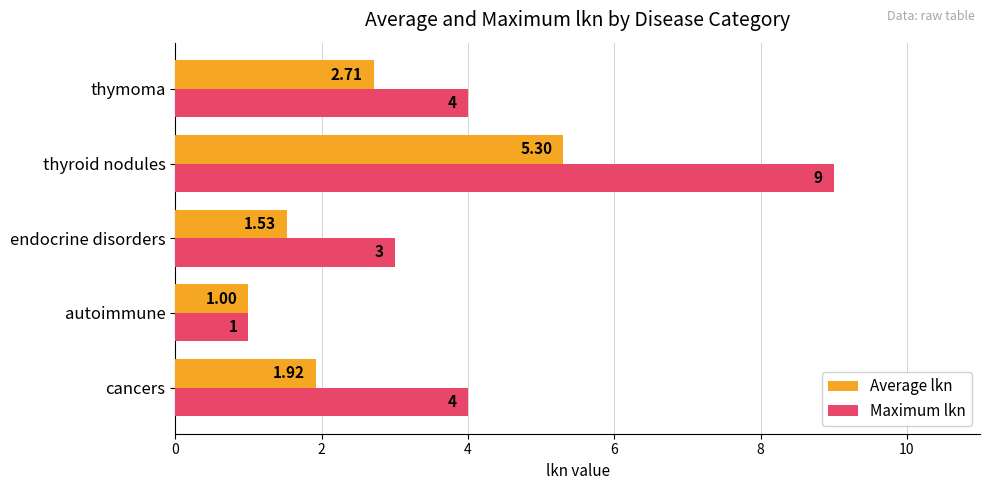

What are all the series names shown in the legend?

Average lkn, Maximum lkn